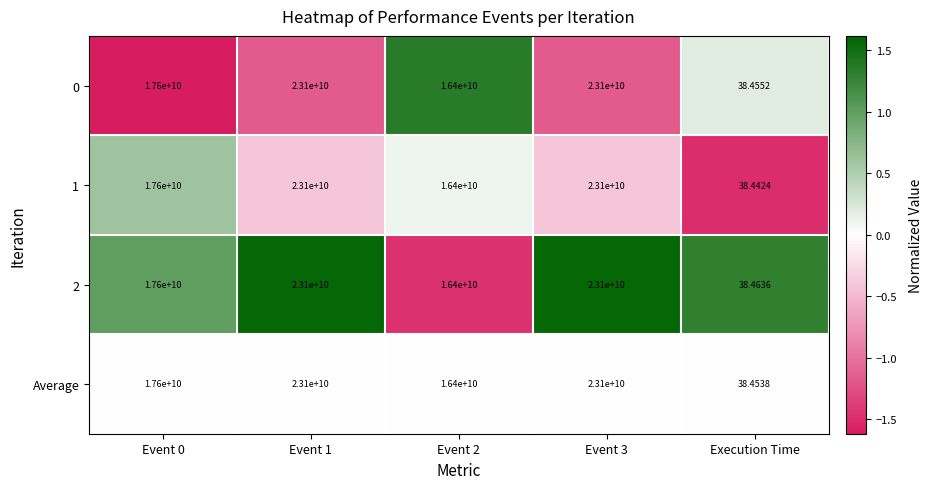

Is the value of 1 at Event 2 greater than the value of 2 at Event 3?

No